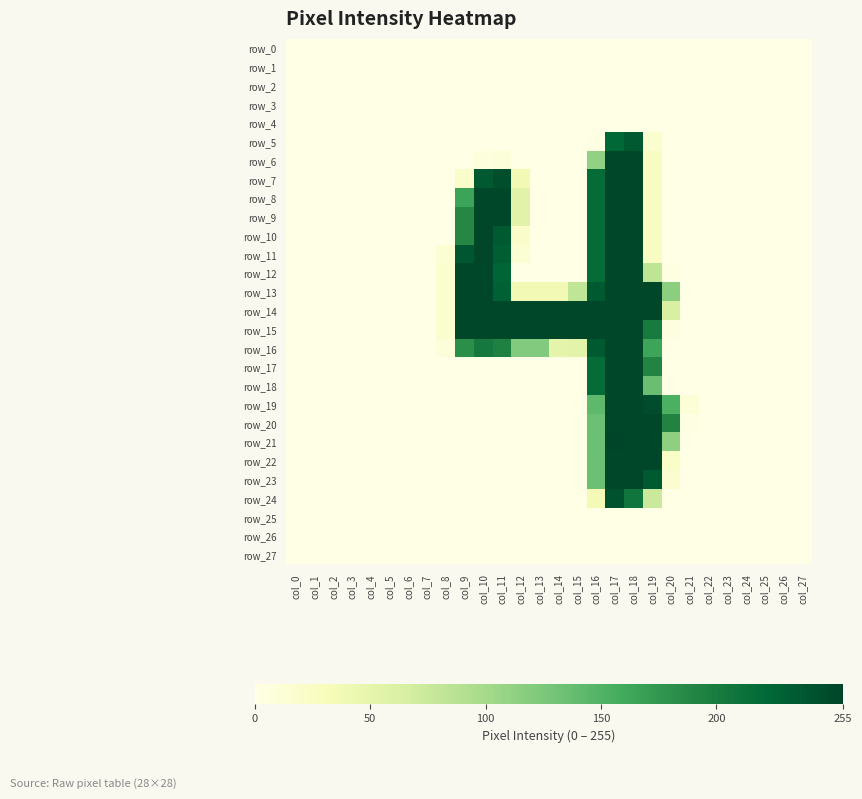

Which series has the largest range (max minus min)?

row_21